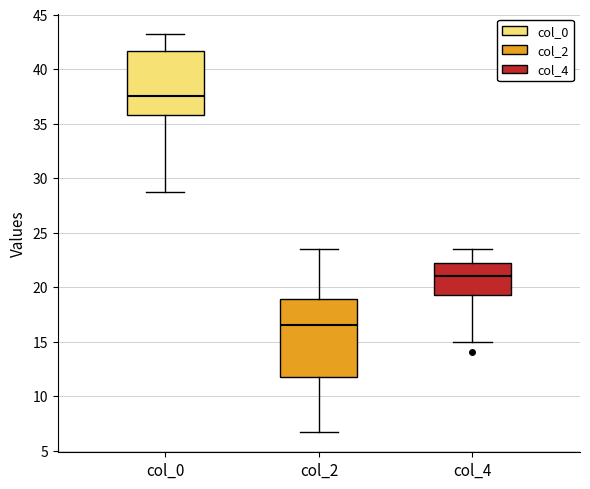

Reading left to right, transcribe this box plot: for each box, give where its median line is, the range the box spans, and where its two whiskers end, as read against the y-axis. The values are not printed on the chart, so give them approximately, as read against the axis.

col_0: median 37.5, box 36.0 to 41.5, whiskers 29.0 to 43.5
col_2: median 16.5, box 11.5 to 19.0, whiskers 6.5 to 23.5
col_4: median 21.0, box 19.5 to 22.0, whiskers 15.0 to 23.5